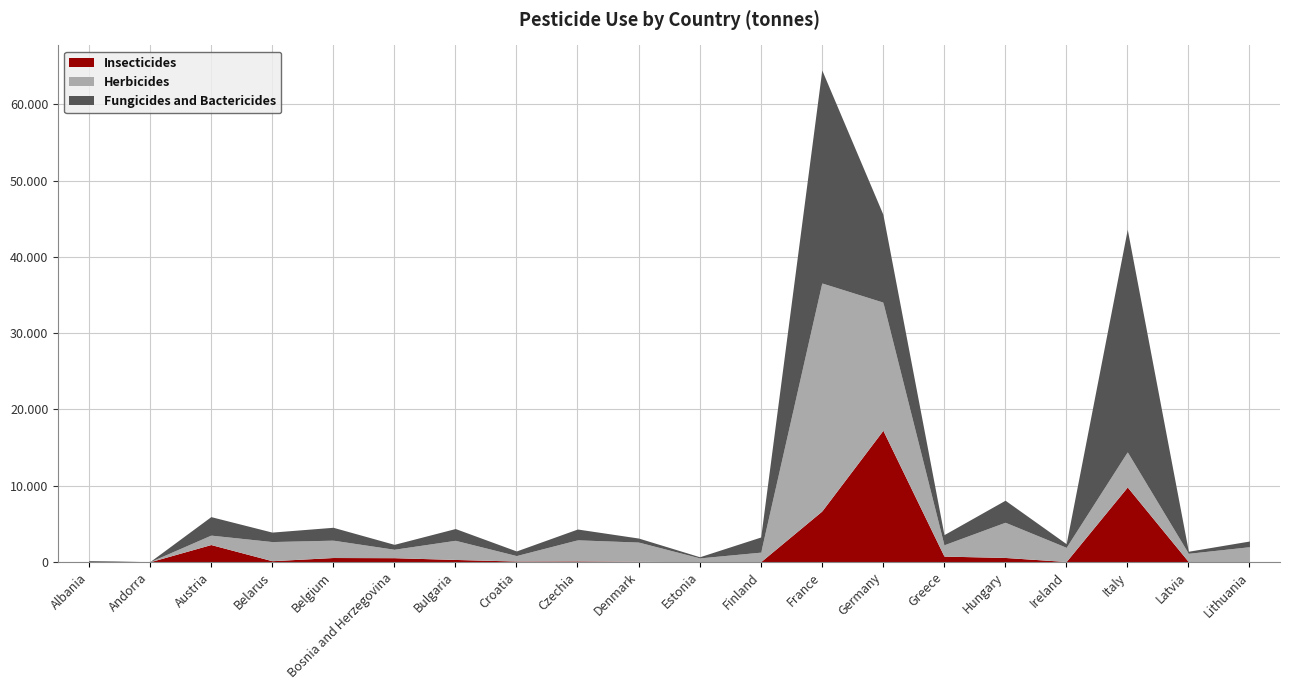

Which series has the largest range (max minus min)?

Herbicides